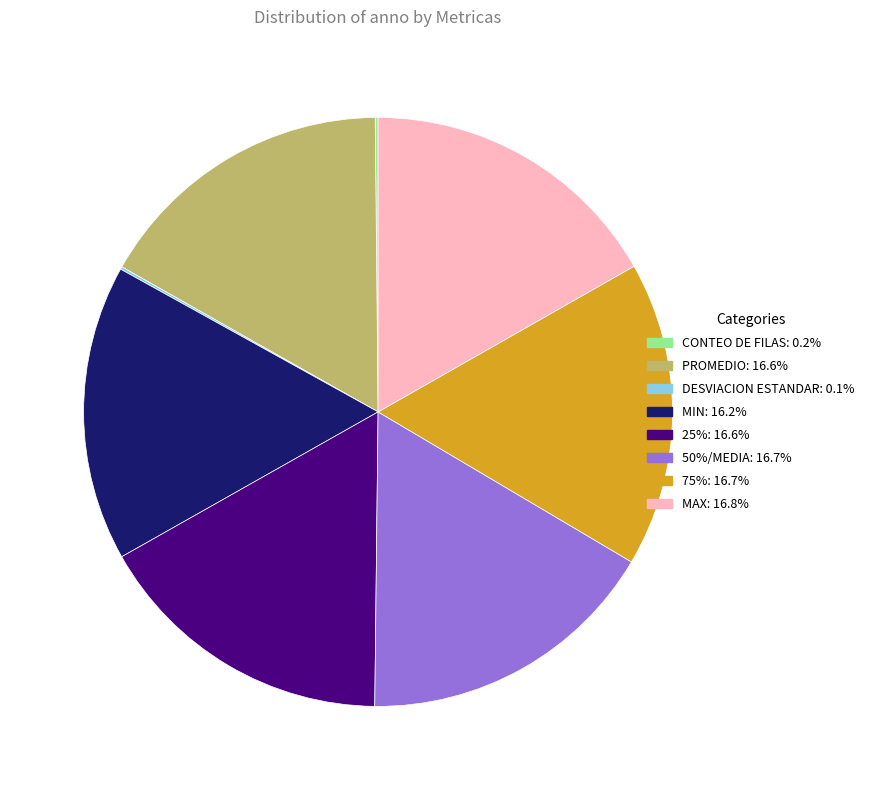

Does any single category account for the majority?

No